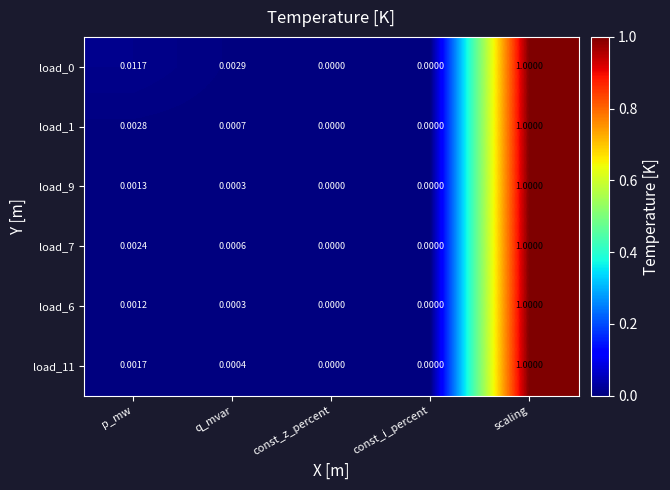

At which category does the chart reach its peak across all series?

scaling